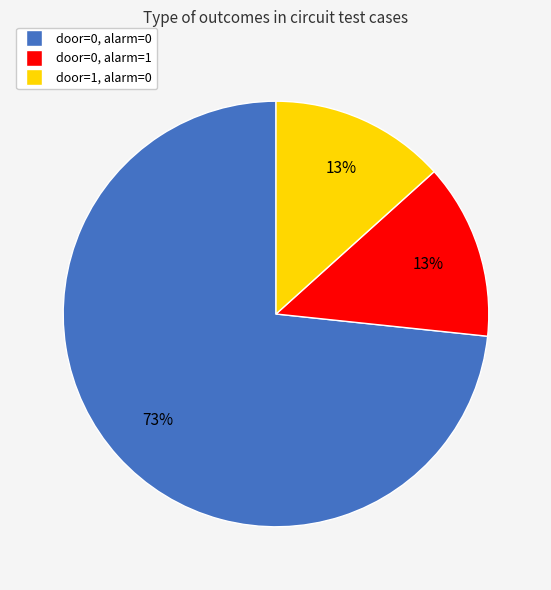

Is there any slice that represents more than half of the pie?

Yes